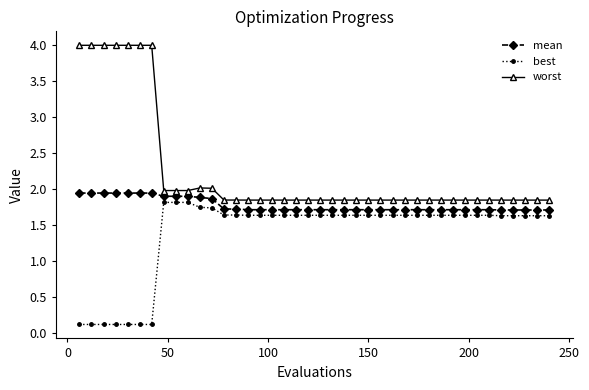

True or false: mean and best cross at least once.

False